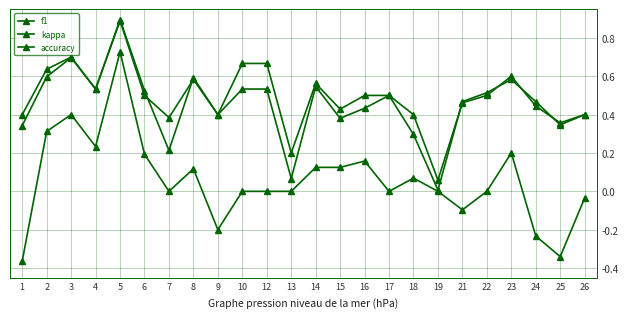

At which category does the chart reach its minimum across all series?

1